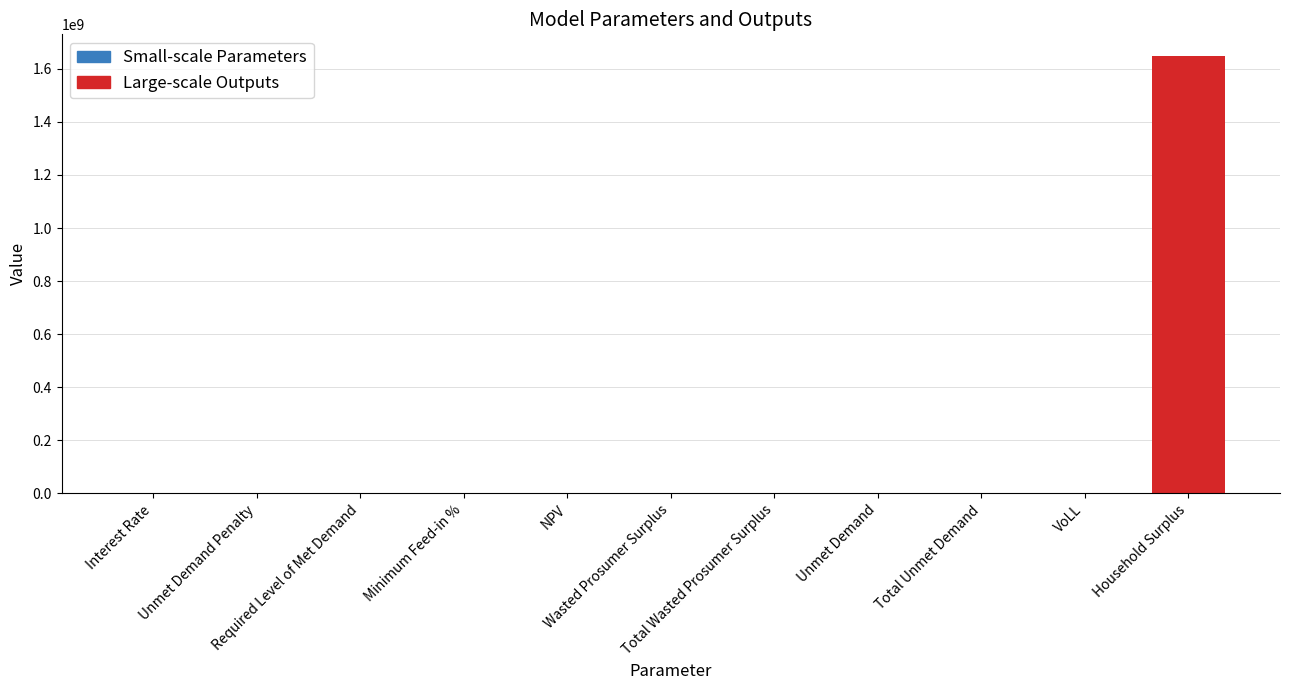

What is the sum of all values?

1650165161.5